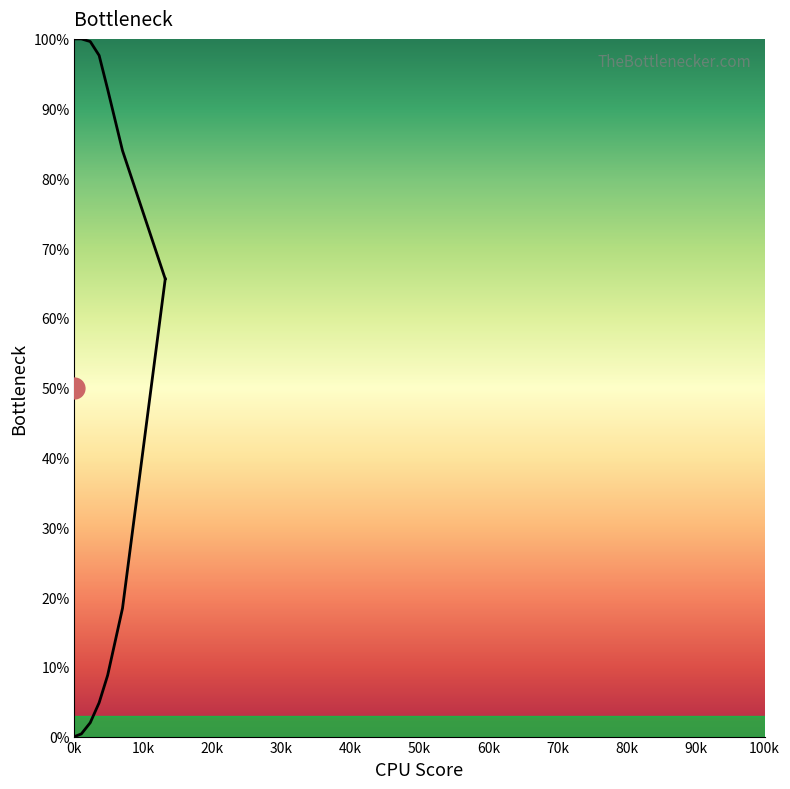

Does the chart display data point markers on the line(s)?

No